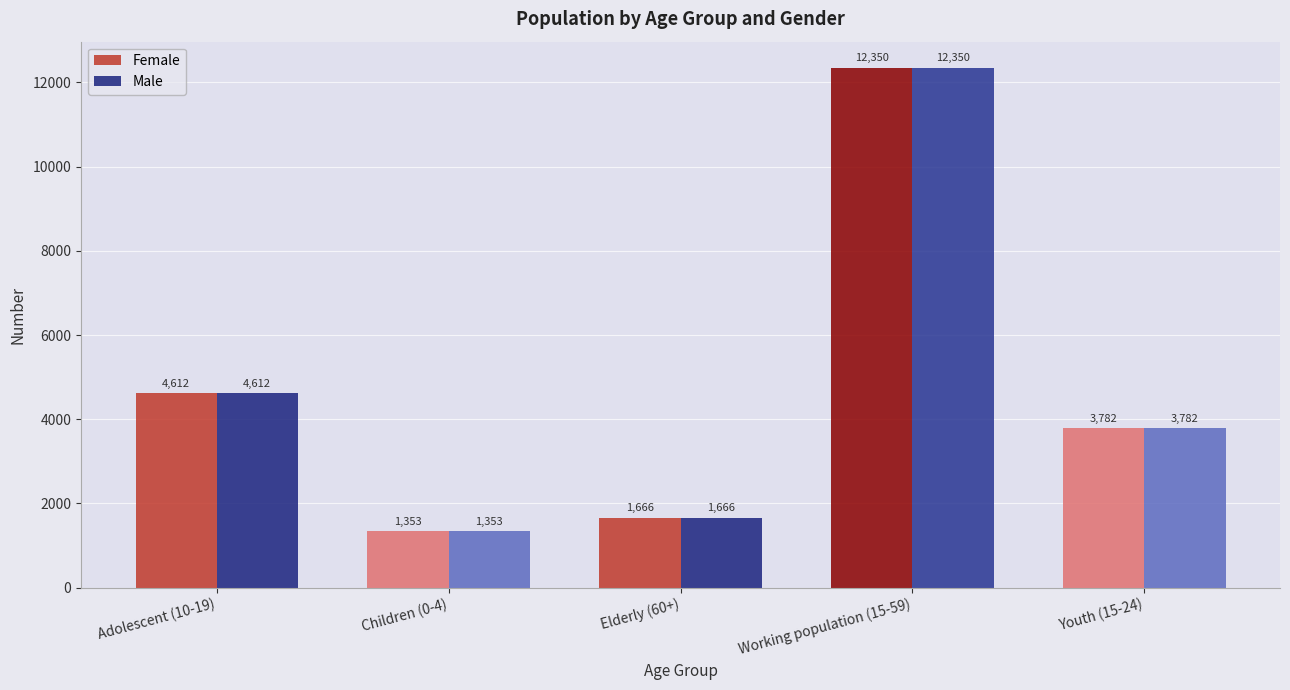

What is the highest value of the Female series?

12350